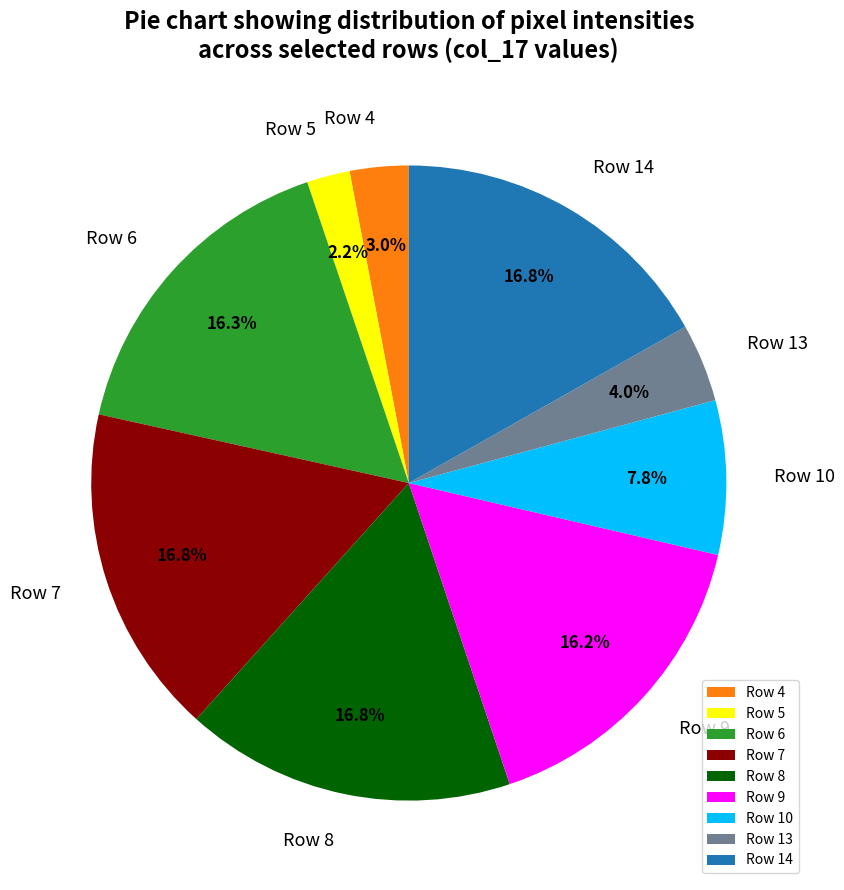

Is the sum of Row 13 and Row 8 greater than half?

No